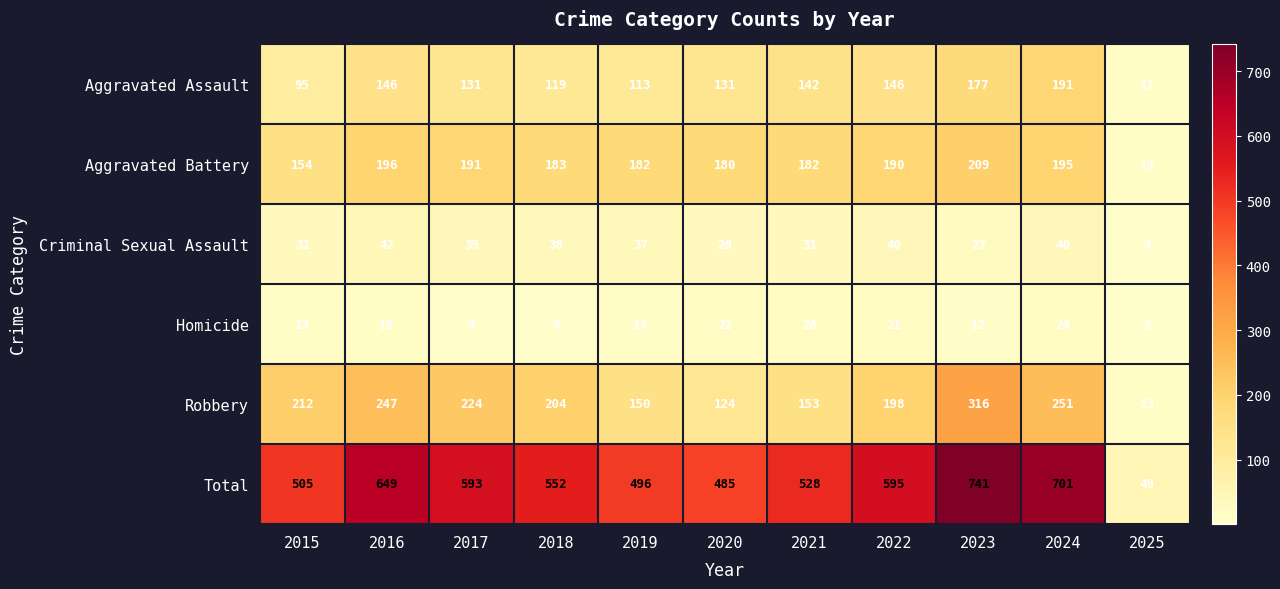

What is the difference between the second highest and second lowest values in the Aggravated Assault series?

82